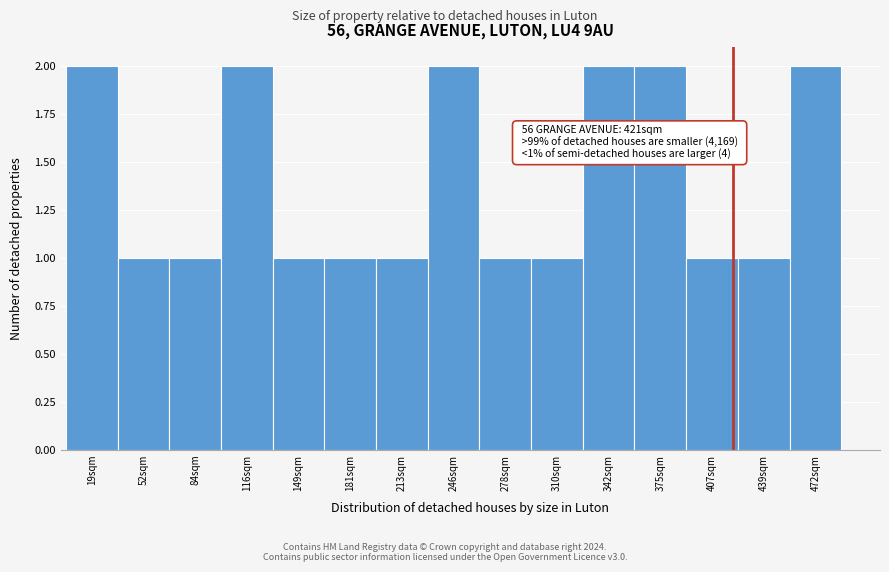

Reading left to right, list all the values displayed in this chart.

19sqm=2	52sqm=1	84sqm=1	116sqm=2	149sqm=1	181sqm=1	213sqm=1	246sqm=2	278sqm=1	310sqm=1	342sqm=2	375sqm=2	407sqm=1	439sqm=1	472sqm=2